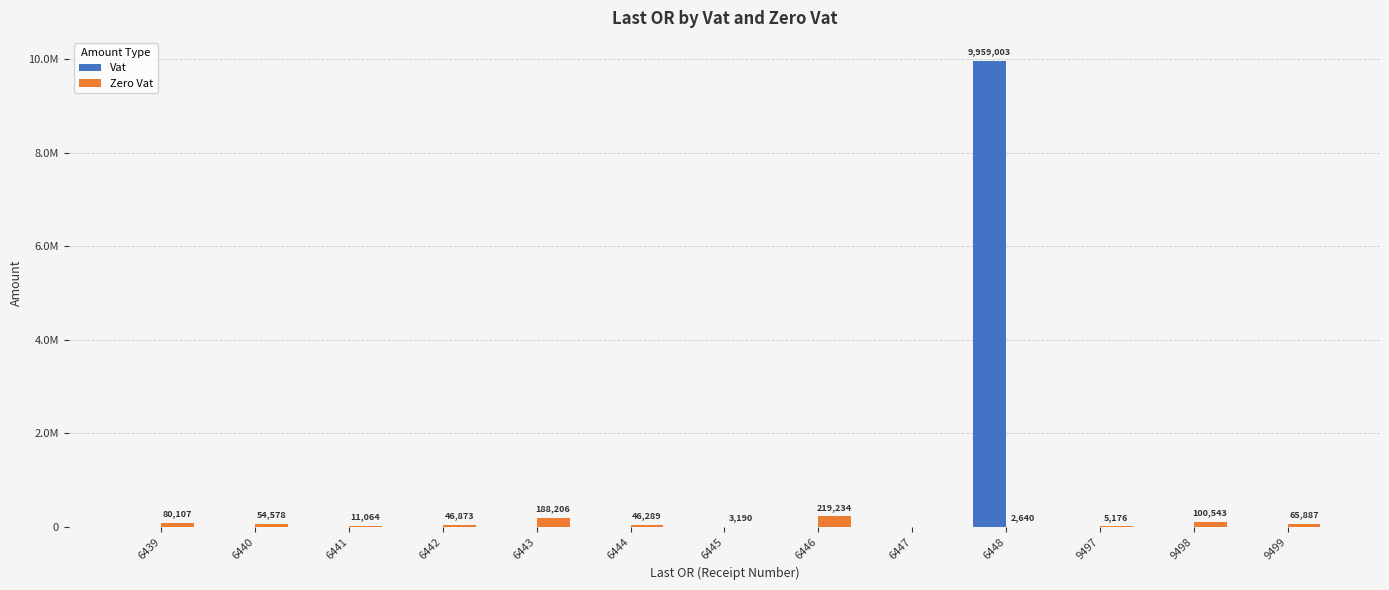

Reading left to right, list all the values displayed in this chart.

Vat: 6439=0.0	6440=0.0	6441=0.0	6442=0.0	6443=0.0	6444=0.0	6445=0.0	6446=0.0	6447=0.0	6448=9959002.6	9497=0.0	9498=0.0	9499=0.0
Zero Vat: 6439=80106.8	6440=54577.7	6441=11063.5	6442=46873.1	6443=188206.4	6444=46288.6	6445=3190.2	6446=219233.8	6447=0.0	6448=2639.8	9497=5176.0	9498=100542.9	9499=65886.8